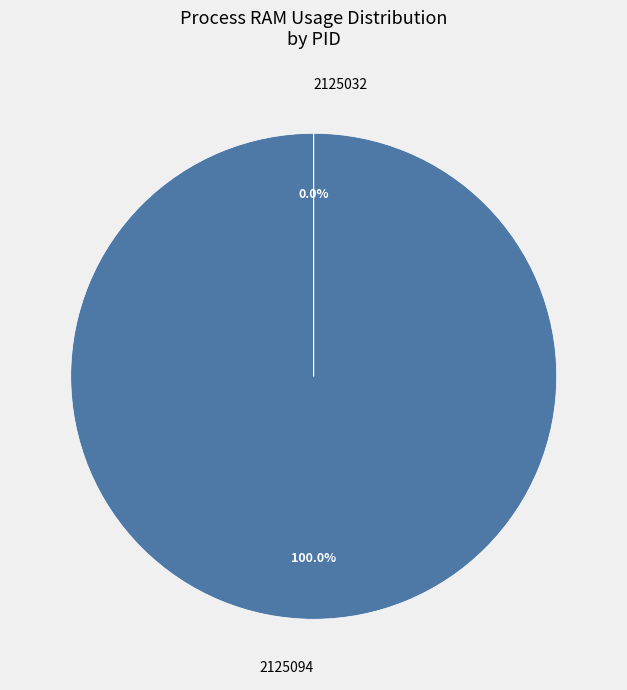

To the nearest percent, what is the combined percentage of 2125094 and 2125032?

100%